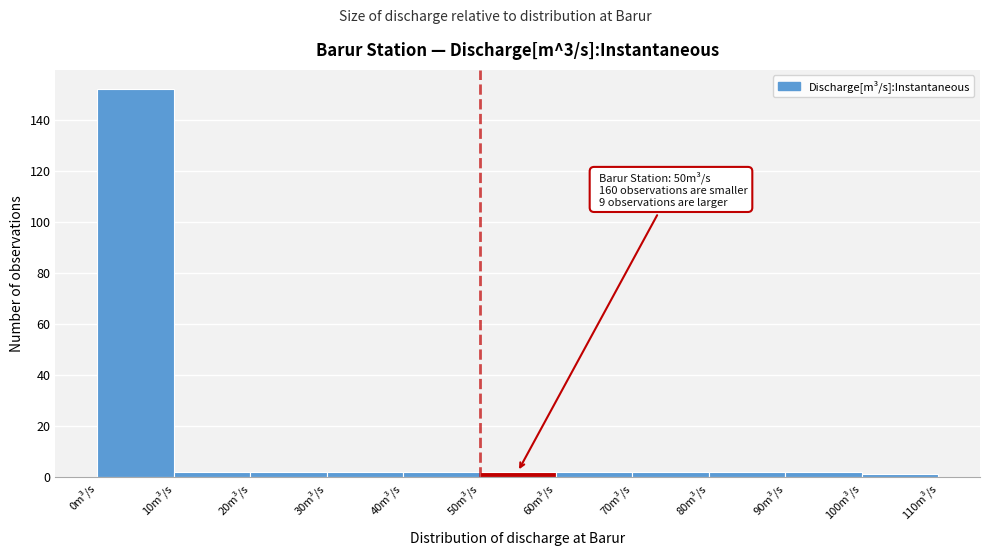

Which range on the x-axis has the tallest bar?

0 to 10